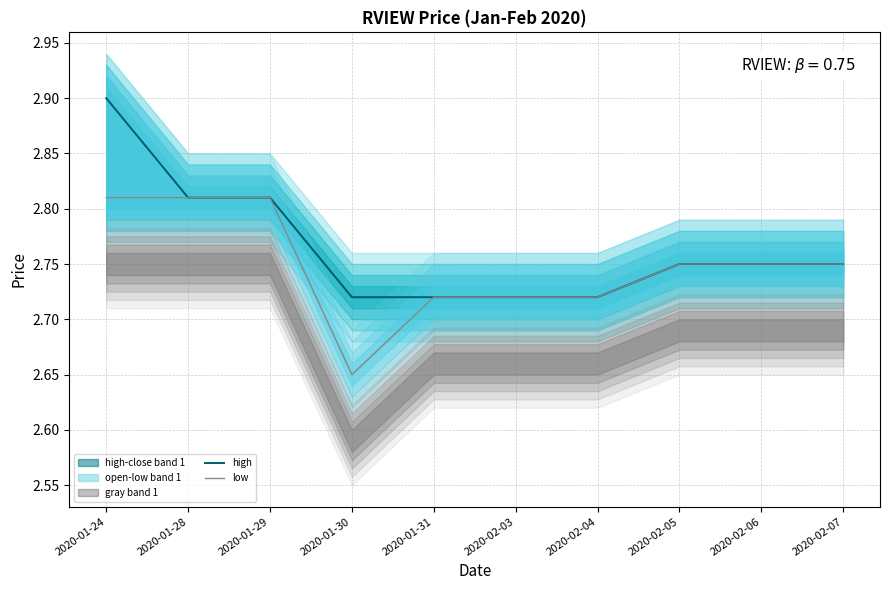

Which category has the lowest value in the high series?

2020-01-30